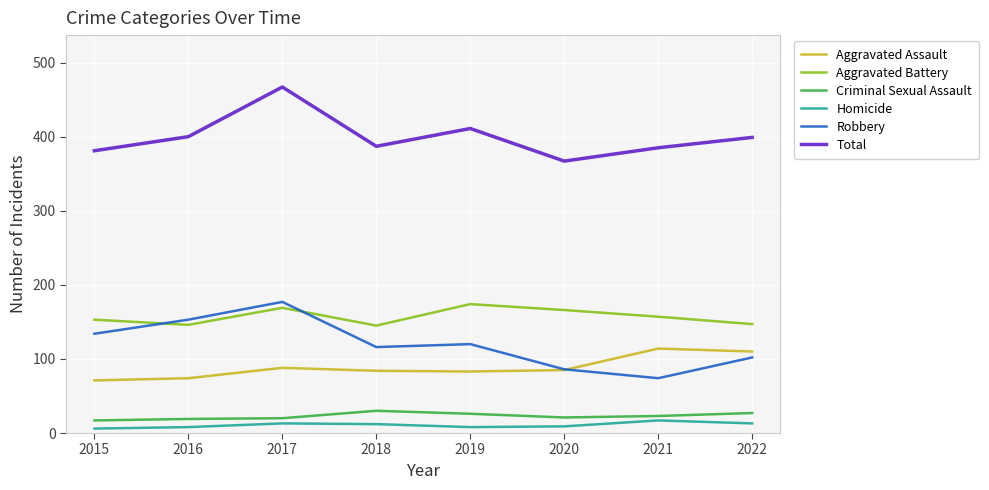

What is the sum of the Homicide values at 2021 and 2022?

30